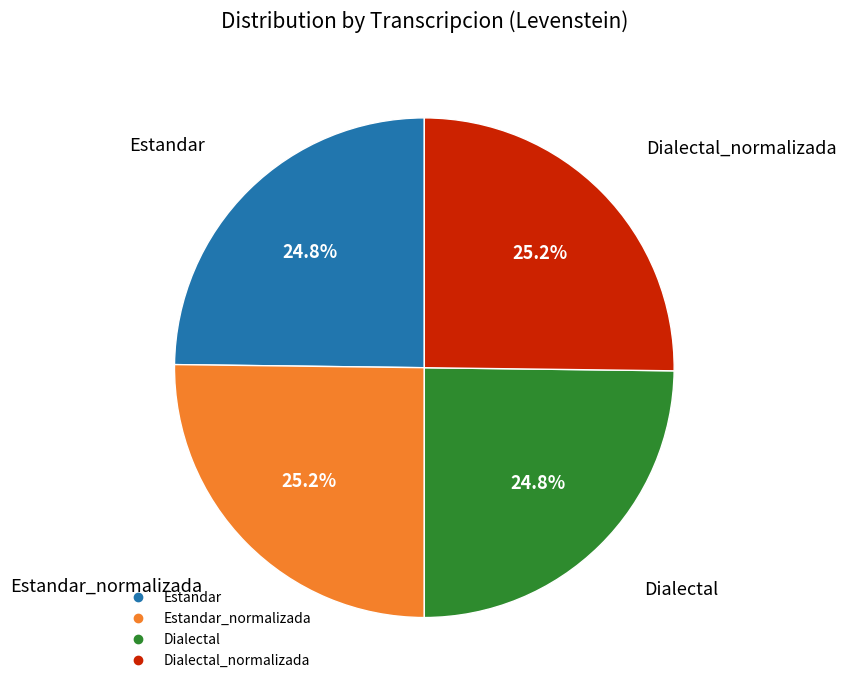

Is there a majority slice in this chart?

No